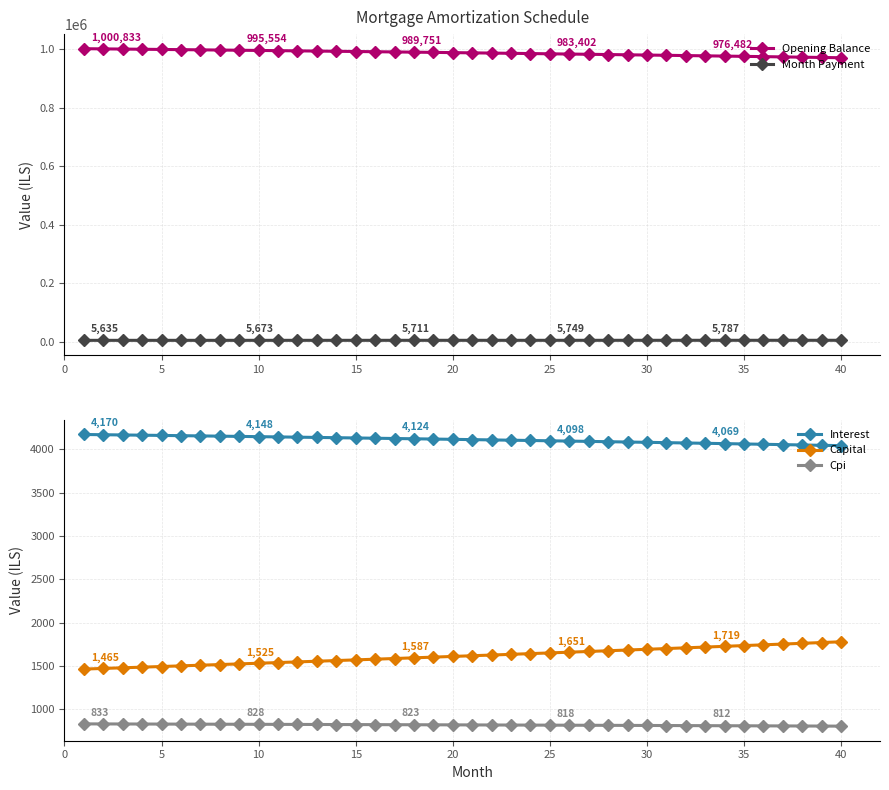

What is the lowest value of the Cpi series?

806.8